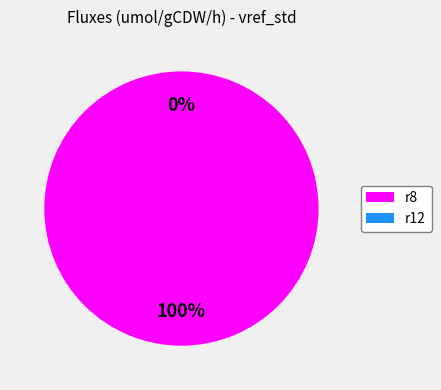

What is the change in value from r8 to r12?

-1.1